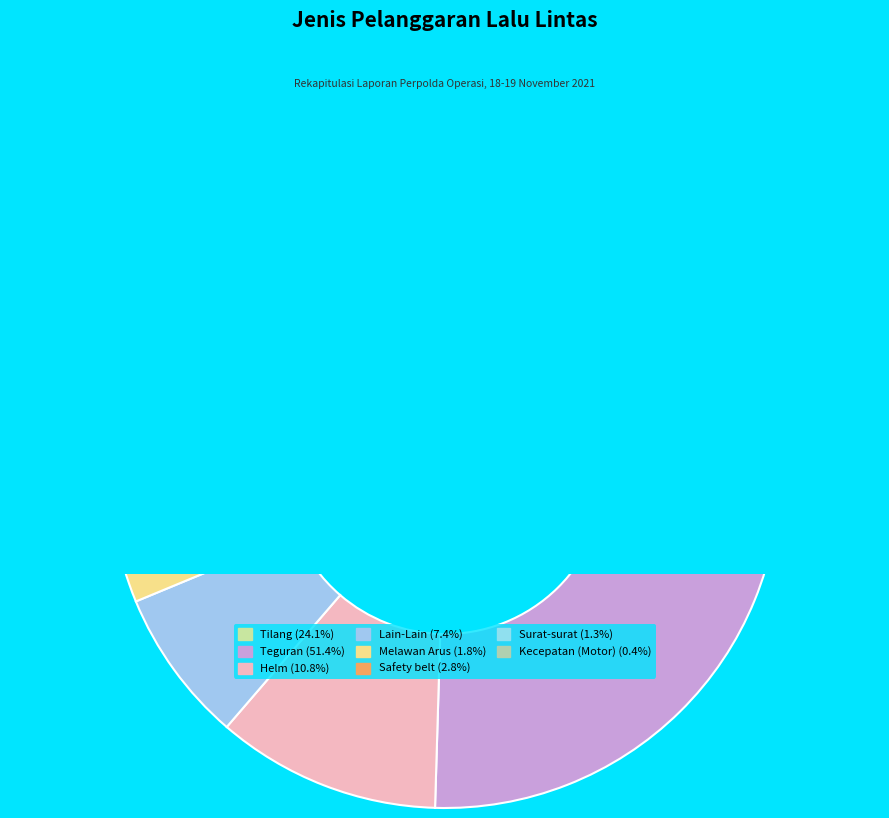

Which slice is the largest?

Teguran